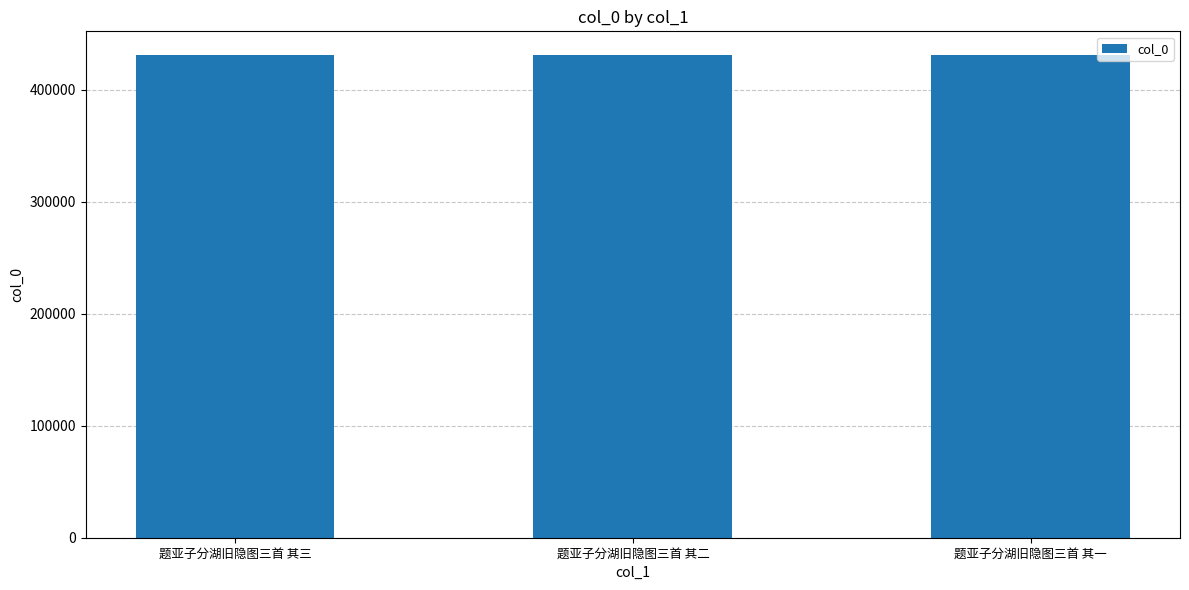

The chart shows a value of 430705 at 题亚子分湖旧隐图三首 其一. True or false?

True